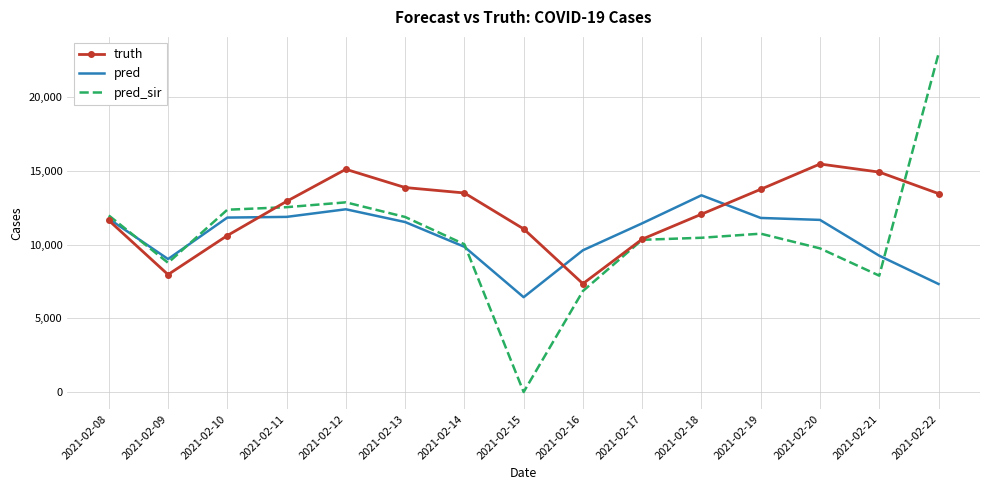

True or false: truth and pred cross at least once.

True